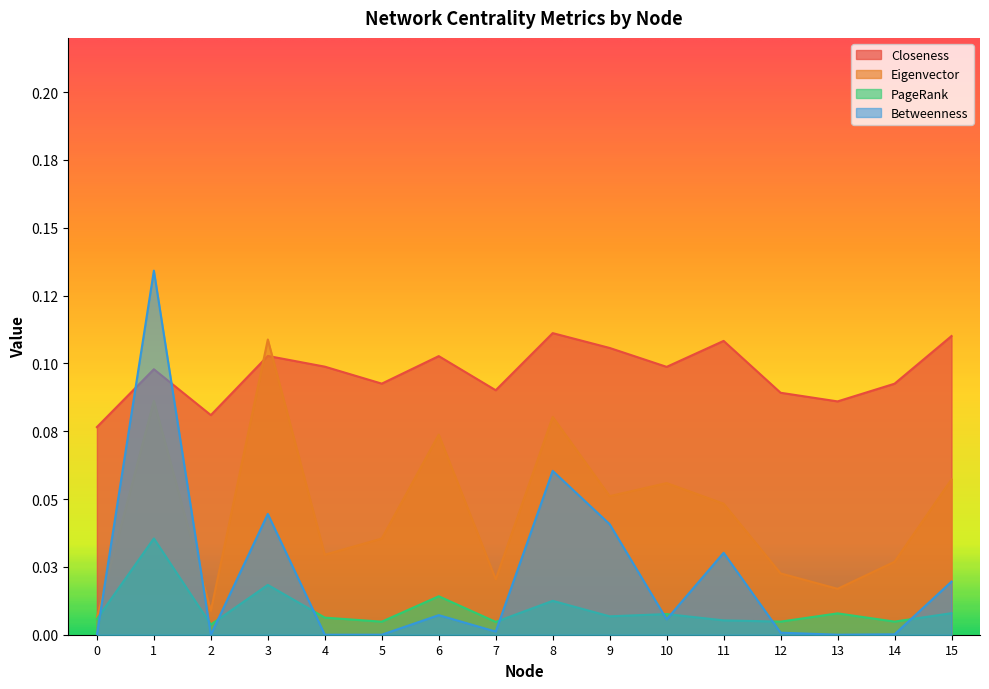

Between 1 and 5, which is larger?

1